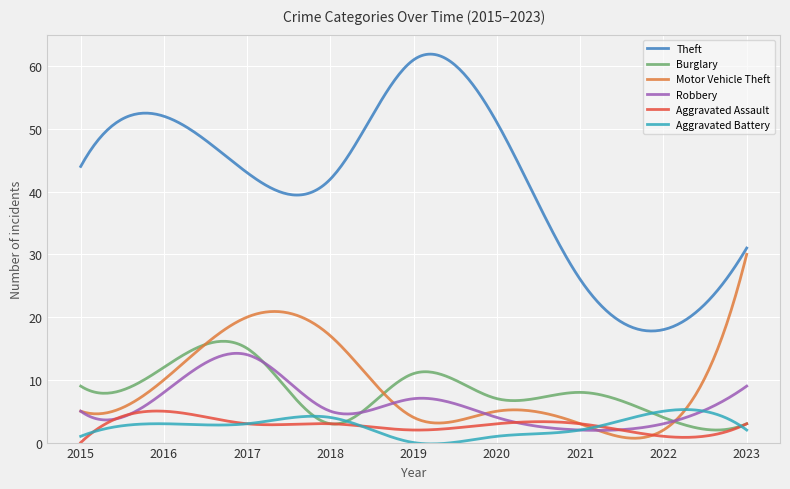

What is the sum of all Aggravated Battery values?

777.5